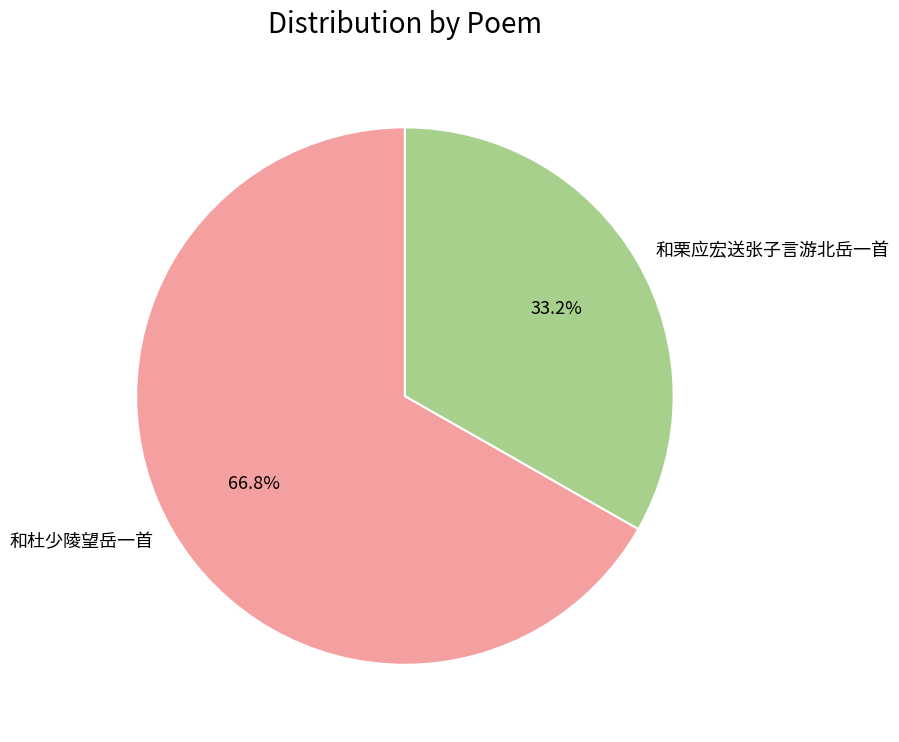

How many slices are in this pie chart?

2